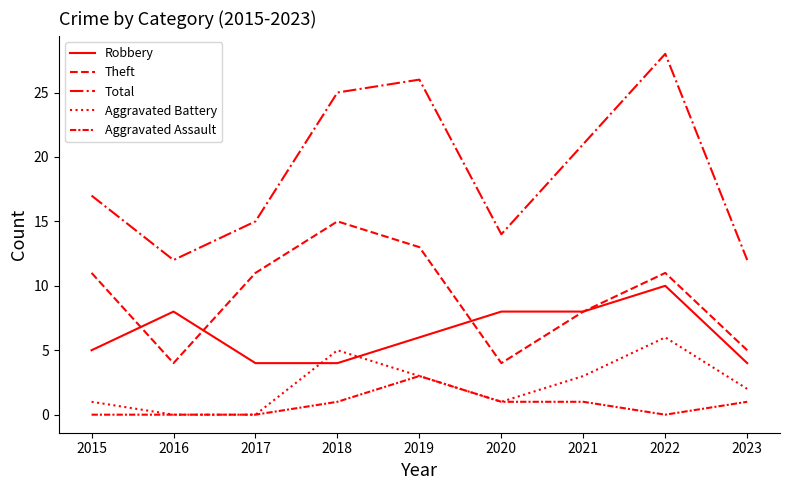

At 2017, list the series in order from largest to smallest.

Total, Theft, Robbery, Aggravated Battery, Aggravated Assault